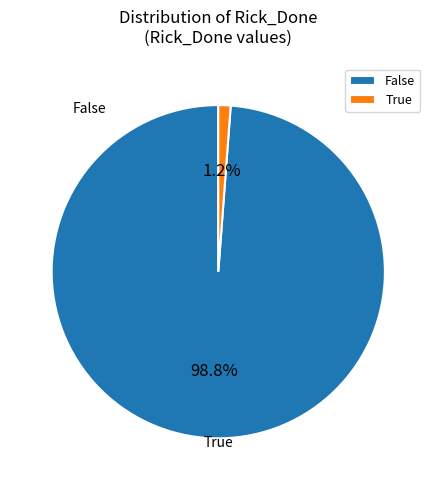

To the nearest percent, what percentage of the pie is False?

99%